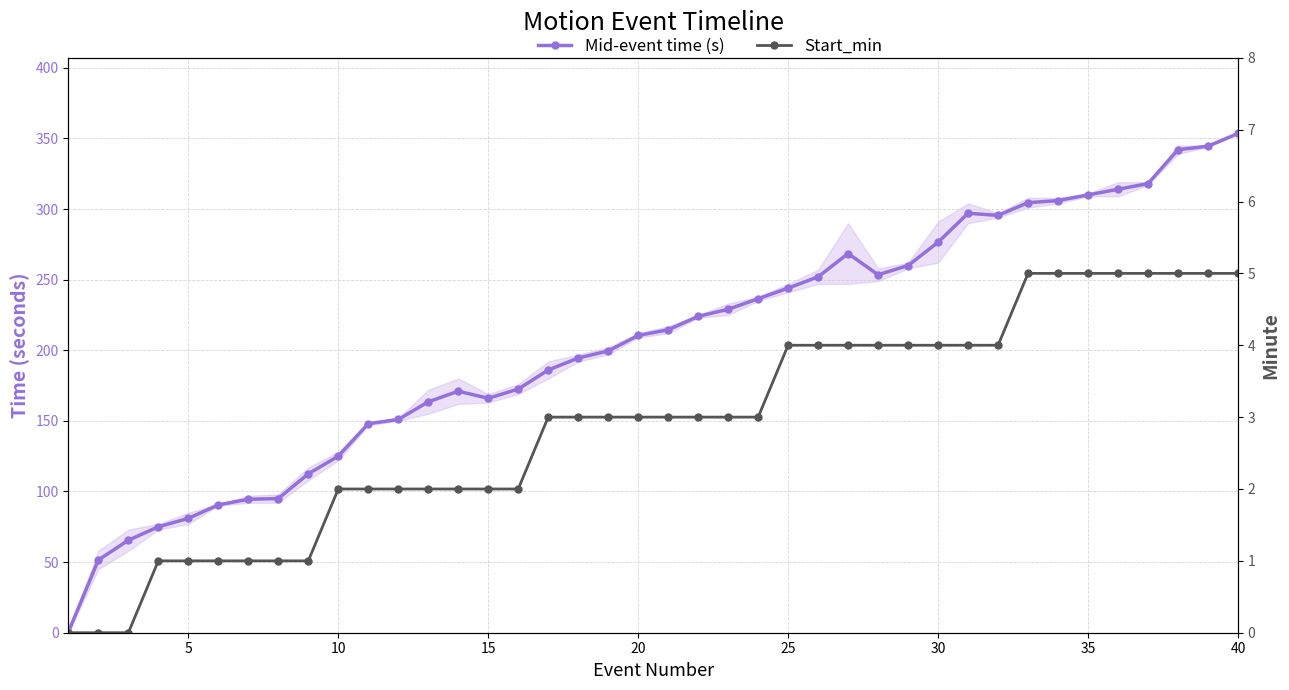

Which series has the largest total across all categories?

Mid-event time (s)